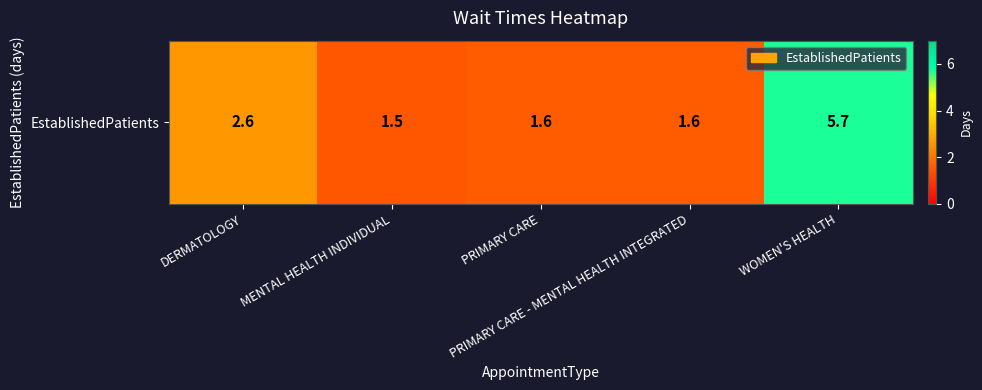

True or false: the data shows 3.1 at WOMEN'S HEALTH.

False